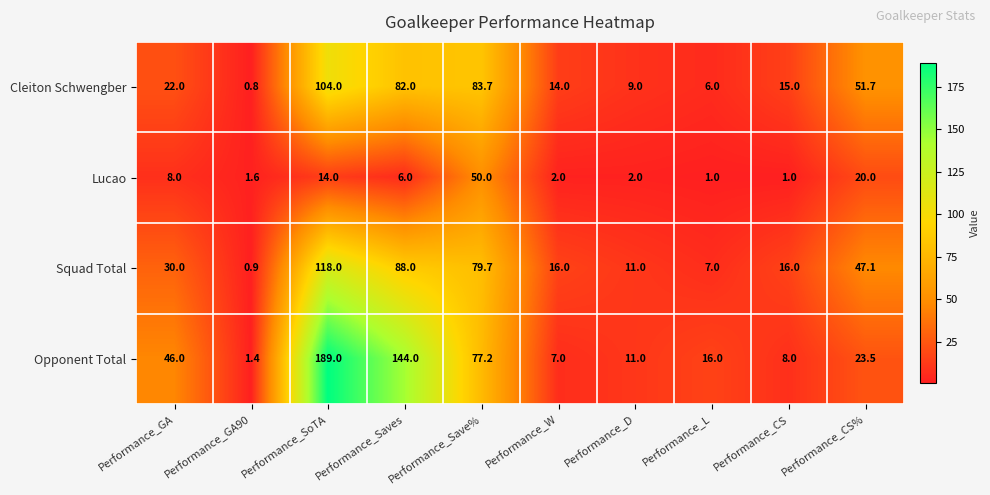

Is the value of Lucao at Performance_D greater than the value of Squad Total at Performance_D?

No